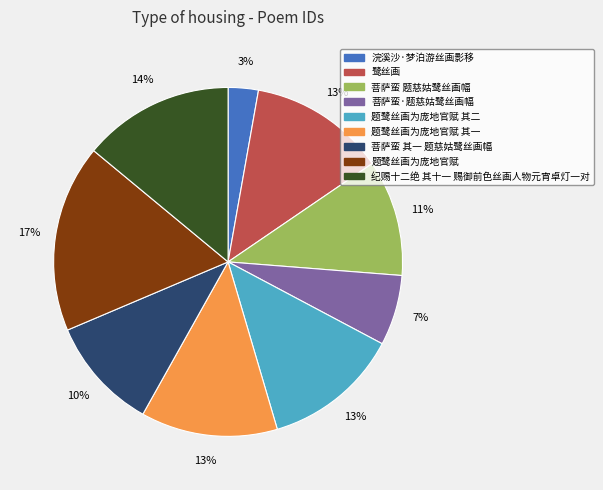

What is the largest slice in the pie chart?

题鹭丝画为庞地官赋